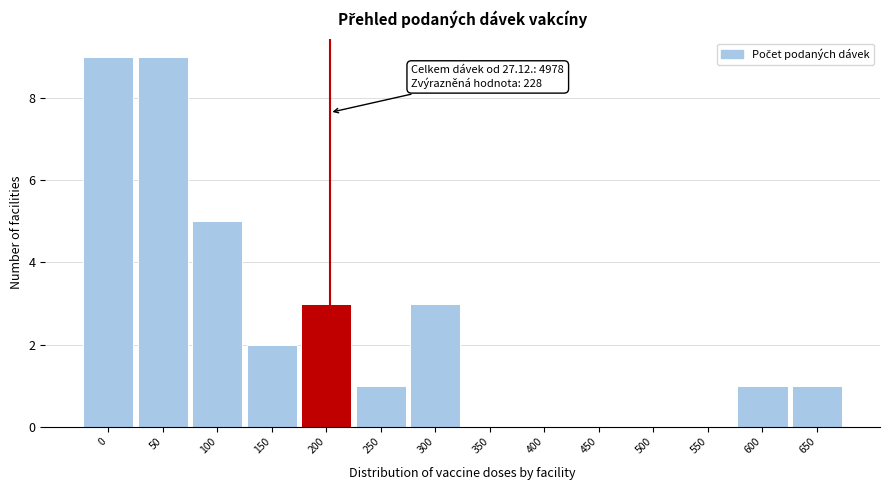

Reading left to right, list all the values displayed in this chart.

0=9	50=9	100=5	150=2	200=3	250=1	300=3	350=0	400=0	450=0	500=0	550=0	600=1	650=1